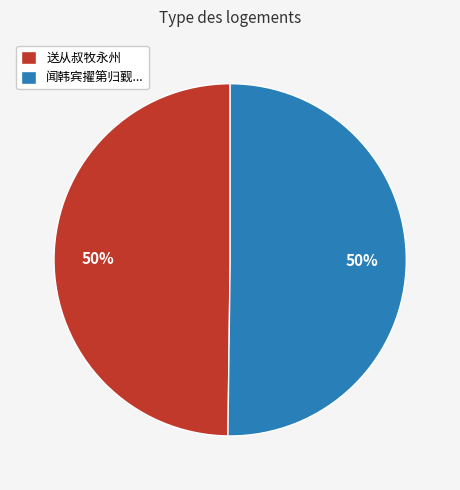

The 闻韩宾擢第归觐... slice represents 64% of the pie. True or false?

False